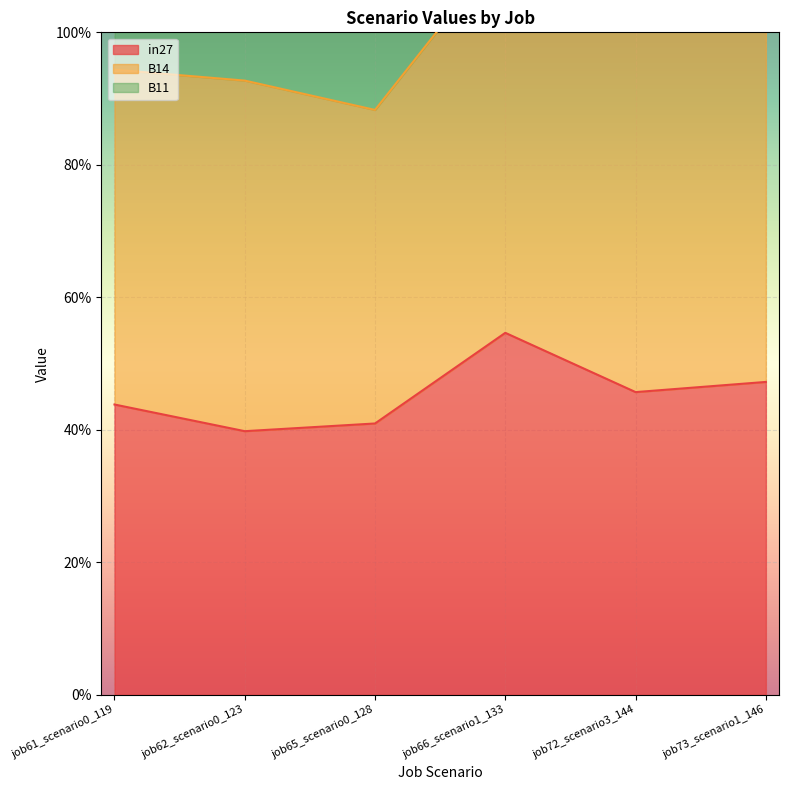

What is the spread (max minus min) of values at job61_scenario0_119?

1.0